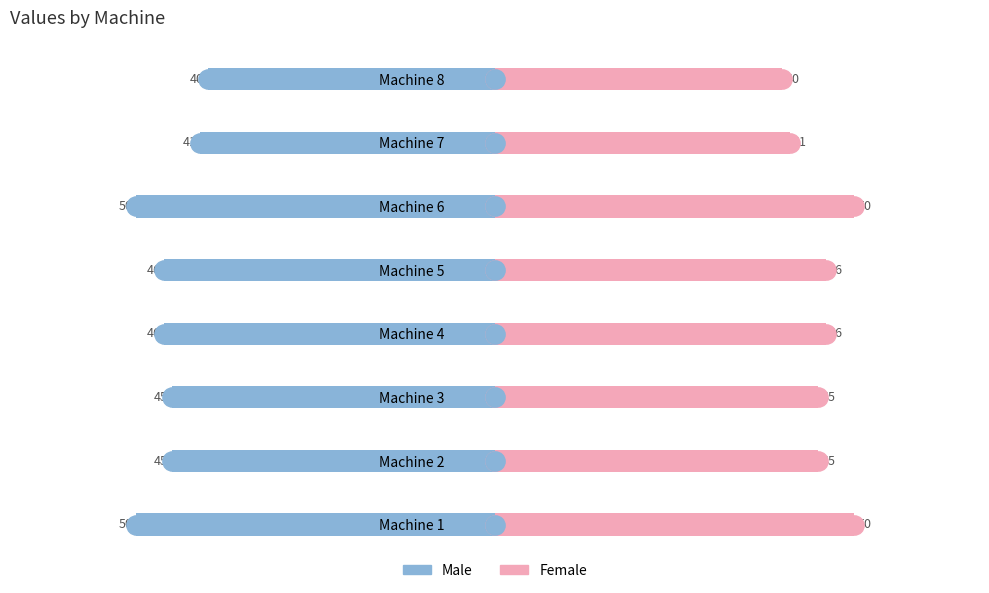

How many series are shown in this chart?

2